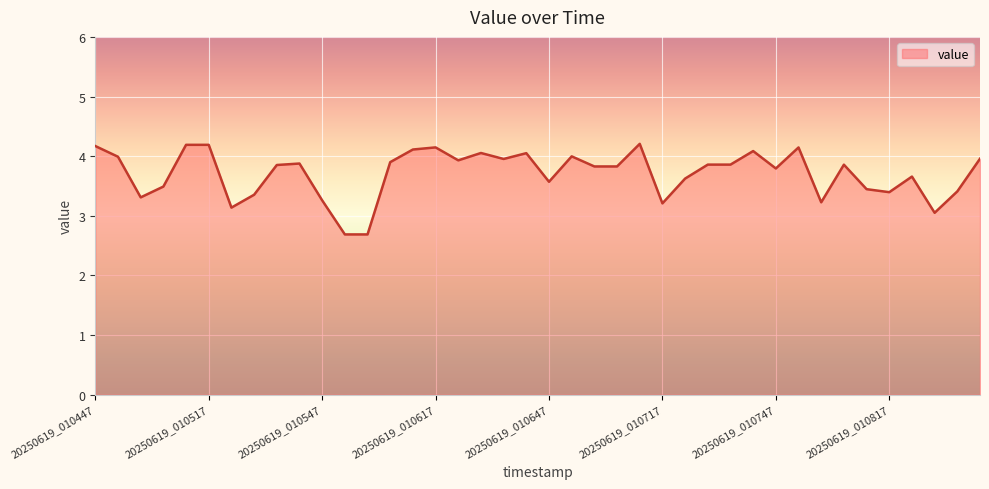

Does the chart display data point markers on the line(s)?

No